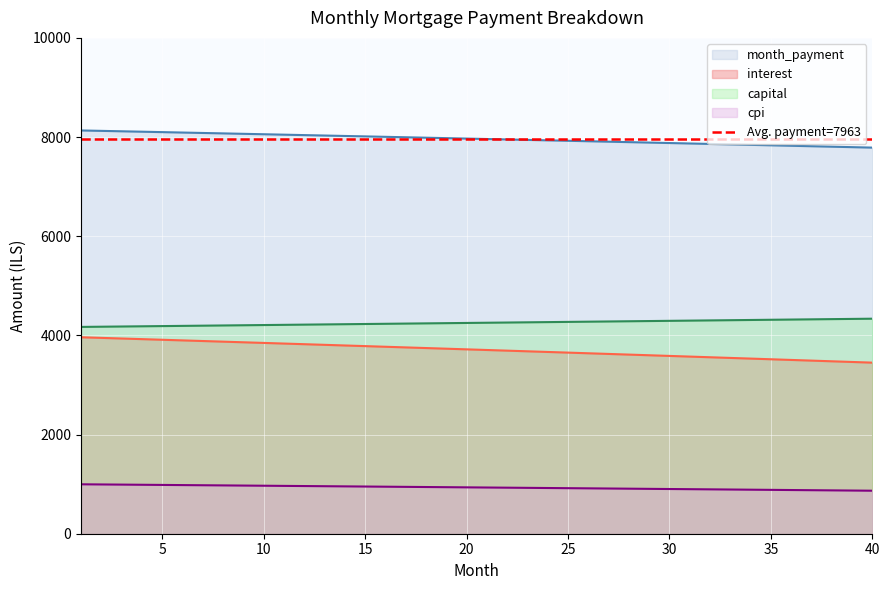

Reading left to right, what are all the values shown in this chart?

interest: 3962.3	3949.7	3937.1	3924.5	3911.9	3899.2	3886.5	3873.7	3861.0	3848.2	3835.3	3822.5	3809.6	3796.7	3783.7	3770.8	3757.8	3744.7	3731.7	3718.6	3705.4	3692.3	3679.1	3665.9	3652.6	3639.4	3626.1	3612.7	3599.4	3586.0	3572.5	3559.1	3545.6	3532.1	3518.5	3504.9	3491.3	3477.7	3464.0	3450.3
capital: 4170.8	4175.0	4179.2	4183.4	4187.5	4191.7	4195.9	4200.1	4204.3	4208.5	4212.7	4216.9	4221.2	4225.4	4229.6	4233.8	4238.1	4242.3	4246.6	4250.8	4255.1	4259.3	4263.6	4267.8	4272.1	4276.4	4280.6	4284.9	4289.2	4293.5	4297.8	4302.1	4306.4	4310.7	4315.0	4319.3	4323.6	4328.0	4332.3	4336.6
month_payment: 8133.1	8124.7	8116.3	8107.9	8099.4	8090.9	8082.4	8073.9	8065.3	8056.7	8048.1	8039.4	8030.8	8022.1	8013.3	8004.6	7995.8	7987.0	7978.2	7969.4	7960.5	7951.6	7942.7	7933.7	7924.7	7915.7	7906.7	7897.6	7888.6	7879.5	7870.3	7861.2	7852.0	7842.8	7833.5	7824.3	7815.0	7805.7	7796.3	7786.9
cpi: 996.8	993.6	990.5	987.3	984.1	980.9	977.6	974.4	971.2	968.0	964.7	961.5	958.2	954.9	951.7	948.4	945.1	941.8	938.5	935.2	931.9	928.5	925.2	921.9	918.5	915.1	911.8	908.4	905.0	901.6	898.2	894.8	891.4	888.0	884.6	881.1	877.7	874.2	870.8	867.3